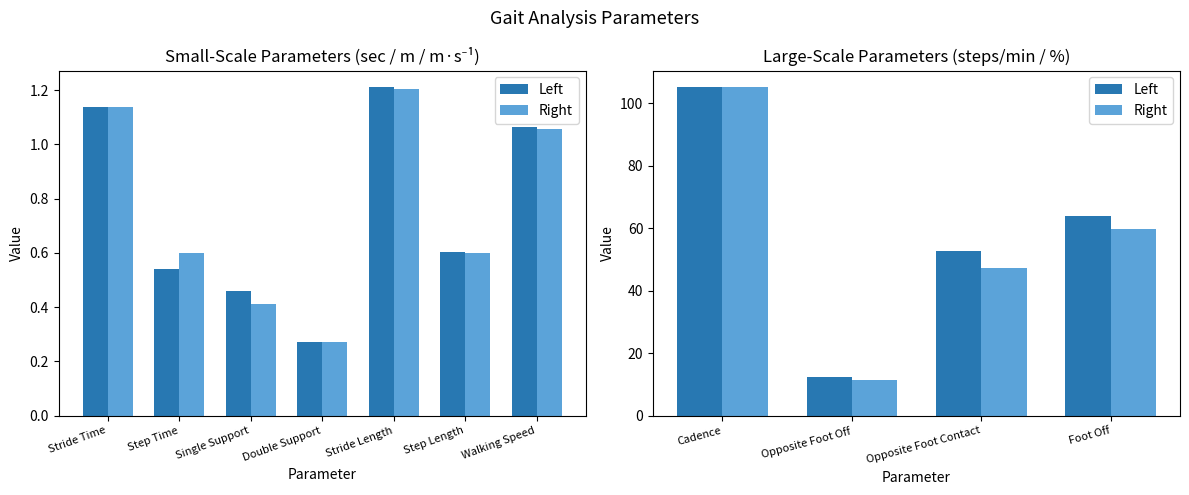

What is the highest value of the Right series?

105.3